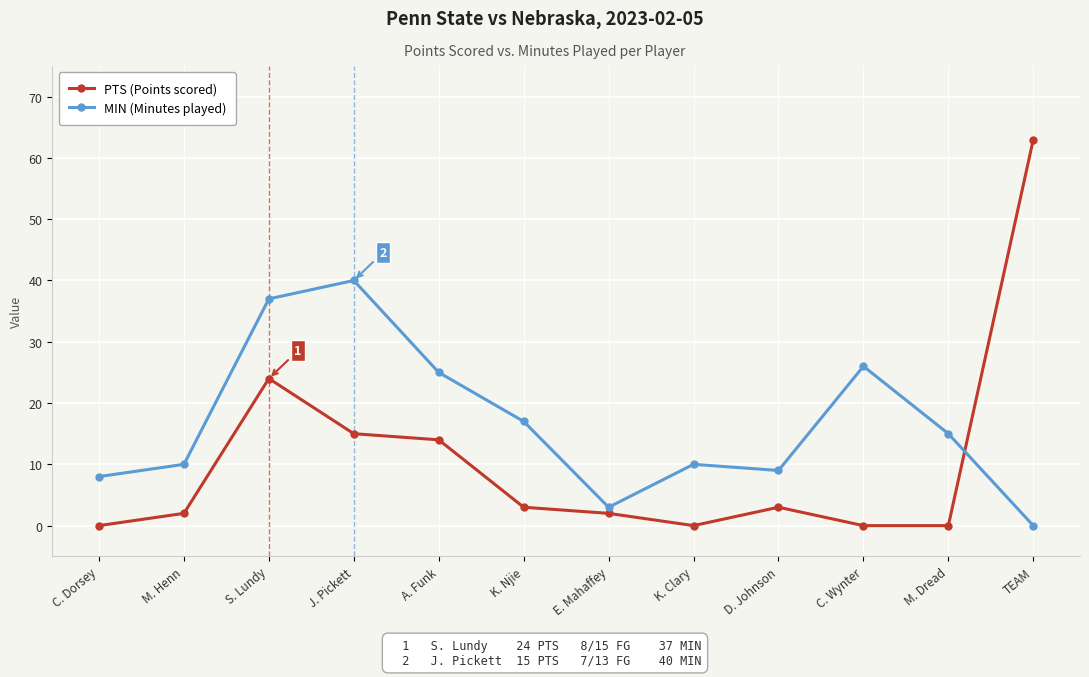

How many interior local peaks does the MIN (Minutes played) series have?

3